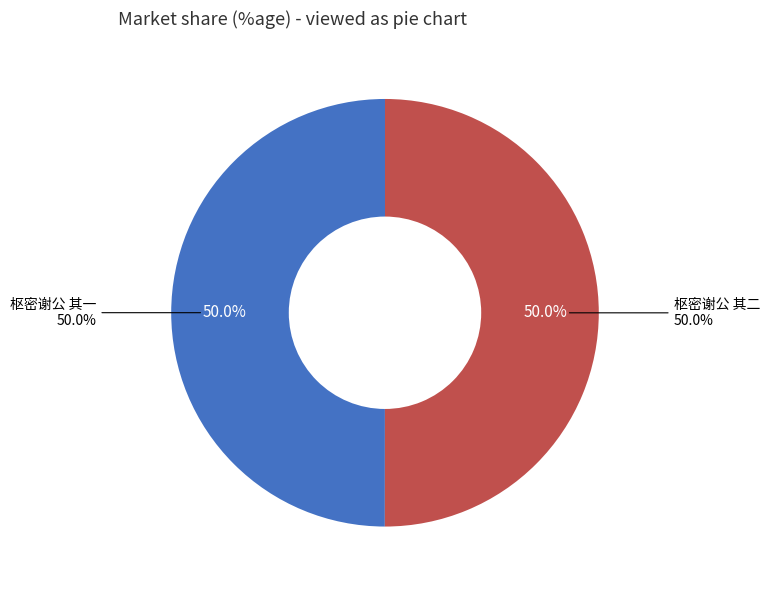

Approximately how many times larger is the value at 枢密谢公 其二 compared to 枢密谢公 其一?

1.0